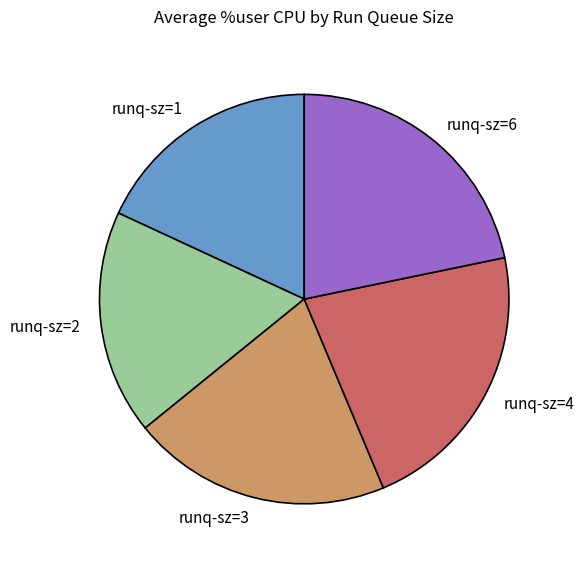

How many segments does this pie chart have?

5